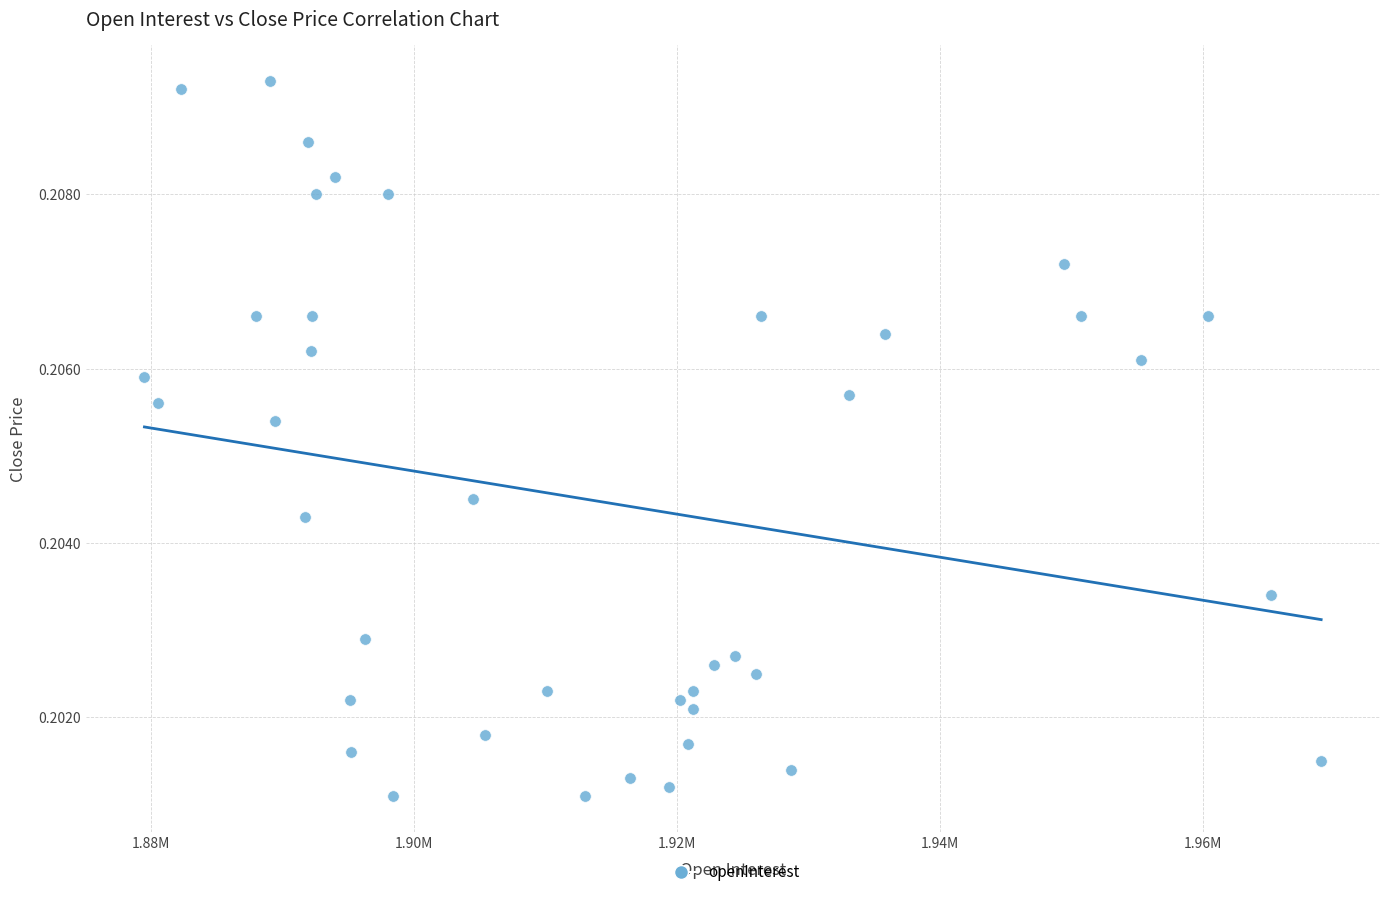

What is the range of X values (max minus min)?

89549.0